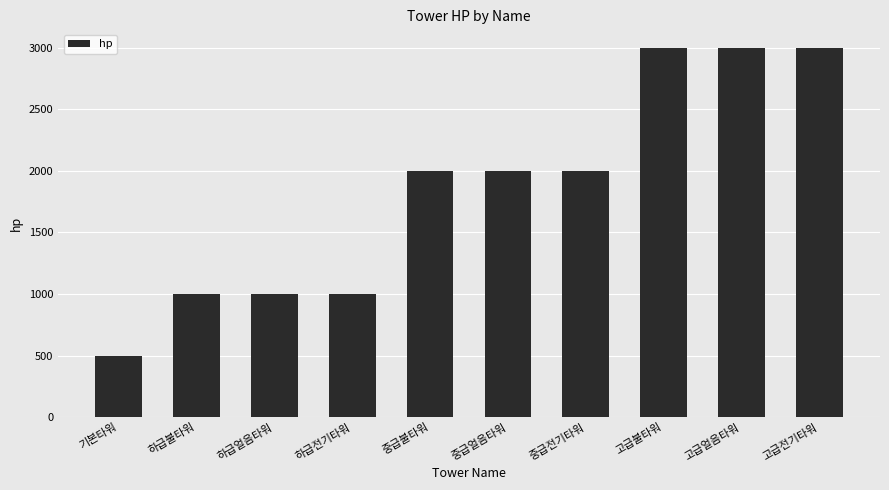

What position from the right is 하급얼음타워?

8